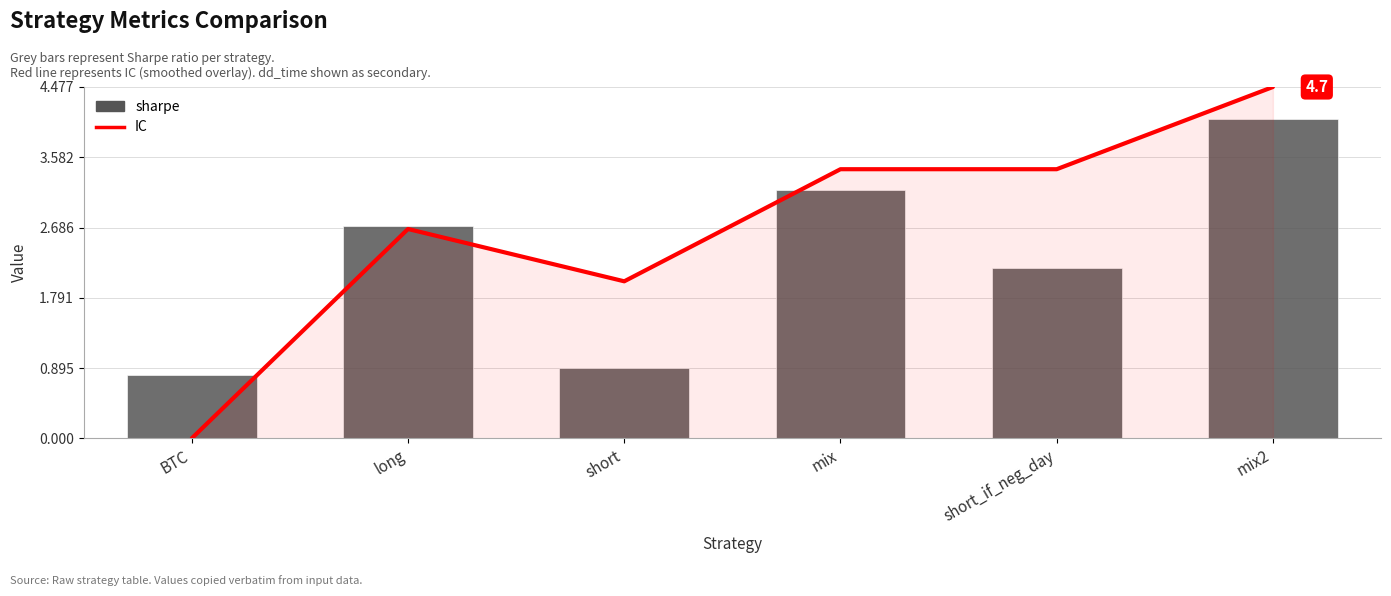

Rank the series by their average value, from highest to lowest.

IC, sharpe